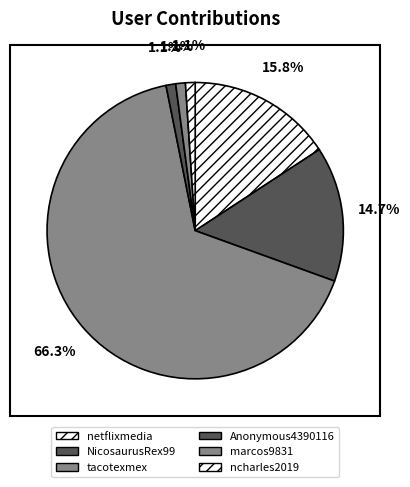

How many slices are in this pie chart?

6